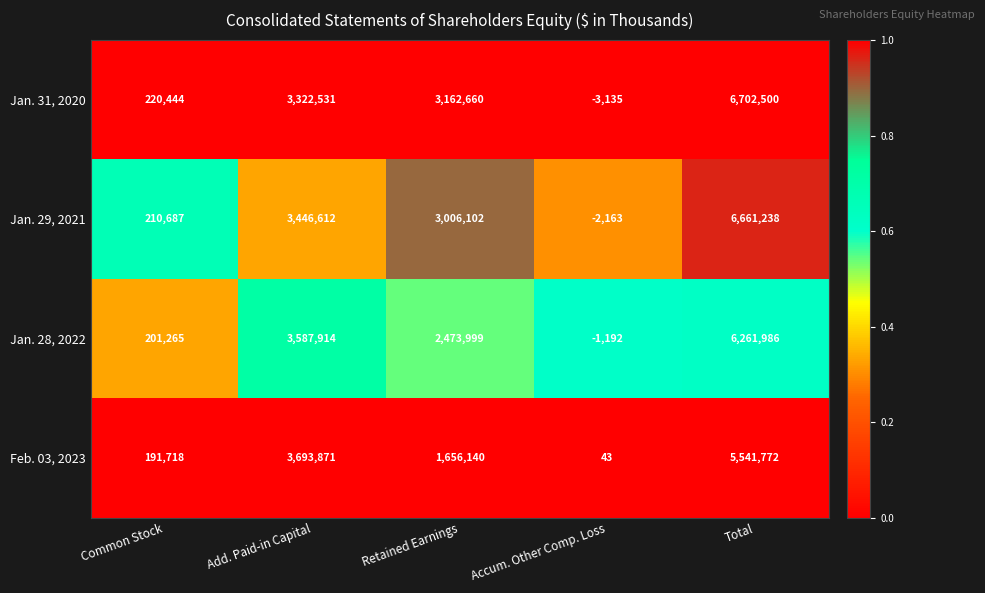

Count the number of data series in this chart.

4